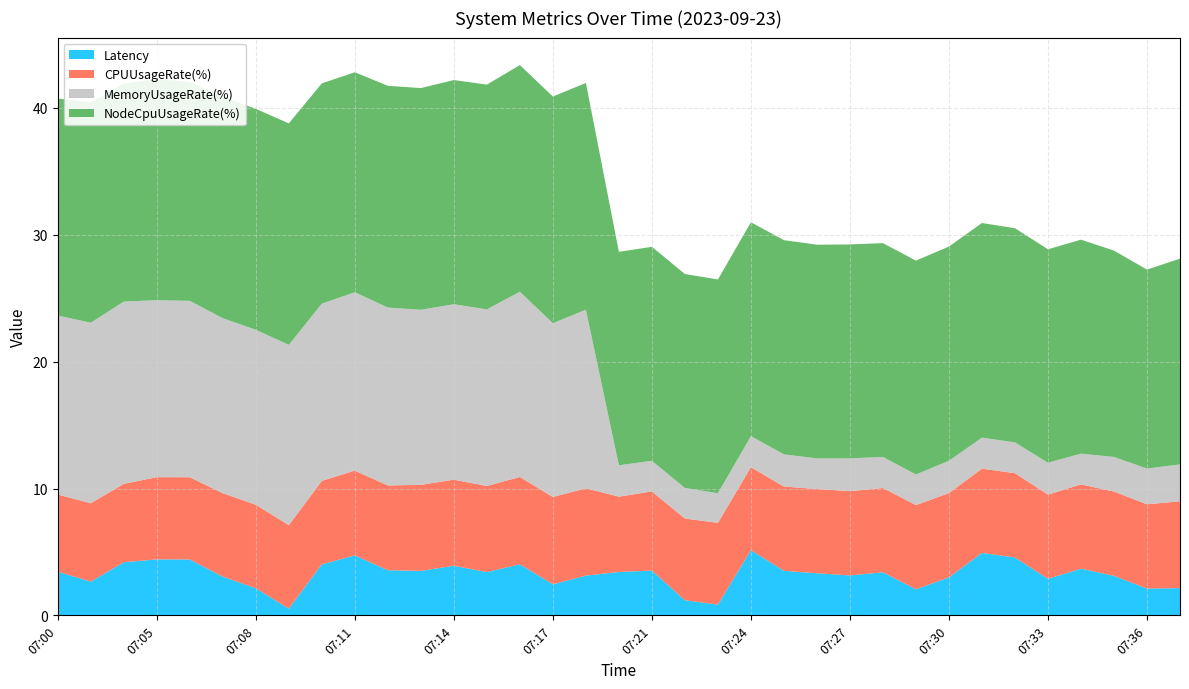

Reading right to left, extract all data points from this chart.

Latency: 07:37=2.2	07:36=2.1	07:35=3.1	07:34=3.7	07:33=2.9	07:32=4.6	07:31=4.9	07:30=3.0	07:29=2.1	07:28=3.4	07:27=3.2	07:26=3.3	07:25=3.5	07:24=5.1	07:23=0.9	07:22=1.2	07:21=3.5	07:20=3.4	07:18=3.1	07:17=2.5	07:16=4.0	07:15=3.4	07:14=3.9	07:13=3.5	07:12=3.6	07:11=4.7	07:10=4.0	07:09=0.5	07:08=2.1	07:07=3.1	07:06=4.4	07:05=4.4	07:03=4.2	07:02=2.7	07:00=3.4
CPUUsageRate(%): 07:37=6.8	07:36=6.6	07:35=6.6	07:34=6.6	07:33=6.6	07:32=6.6	07:31=6.6	07:30=6.6	07:29=6.6	07:28=6.6	07:27=6.6	07:26=6.6	07:25=6.6	07:24=6.5	07:23=6.4	07:22=6.4	07:21=6.2	07:20=5.9	07:18=6.9	07:17=6.9	07:16=6.9	07:15=6.8	07:14=6.8	07:13=6.8	07:12=6.7	07:11=6.7	07:10=6.6	07:09=6.6	07:08=6.6	07:07=6.6	07:06=6.5	07:05=6.5	07:03=6.2	07:02=6.2	07:00=6.1
MemoryUsageRate(%): 07:37=2.9	07:36=2.8	07:35=2.7	07:34=2.4	07:33=2.5	07:32=2.4	07:31=2.4	07:30=2.5	07:29=2.4	07:28=2.4	07:27=2.6	07:26=2.4	07:25=2.5	07:24=2.4	07:23=2.3	07:22=2.4	07:21=2.4	07:20=2.5	07:18=14.1	07:17=13.7	07:16=14.6	07:15=13.9	07:14=13.8	07:13=13.8	07:12=14.0	07:11=14.1	07:10=14.0	07:09=14.2	07:08=13.8	07:07=13.8	07:06=13.9	07:05=13.9	07:03=14.4	07:02=14.2	07:00=14.1
NodeCpuUsageRate(%): 07:37=16.2	07:36=15.7	07:35=16.3	07:34=16.9	07:33=16.8	07:32=16.9	07:31=16.9	07:30=16.9	07:29=16.9	07:28=16.8	07:27=16.9	07:26=16.8	07:25=16.9	07:24=16.9	07:23=16.8	07:22=16.9	07:21=16.9	07:20=16.8	07:18=17.9	07:17=17.9	07:16=17.9	07:15=17.7	07:14=17.7	07:13=17.5	07:12=17.5	07:11=17.3	07:10=17.4	07:09=17.5	07:08=17.4	07:07=17.4	07:06=17.2	07:05=17.4	07:03=17.2	07:02=17.4	07:00=17.1